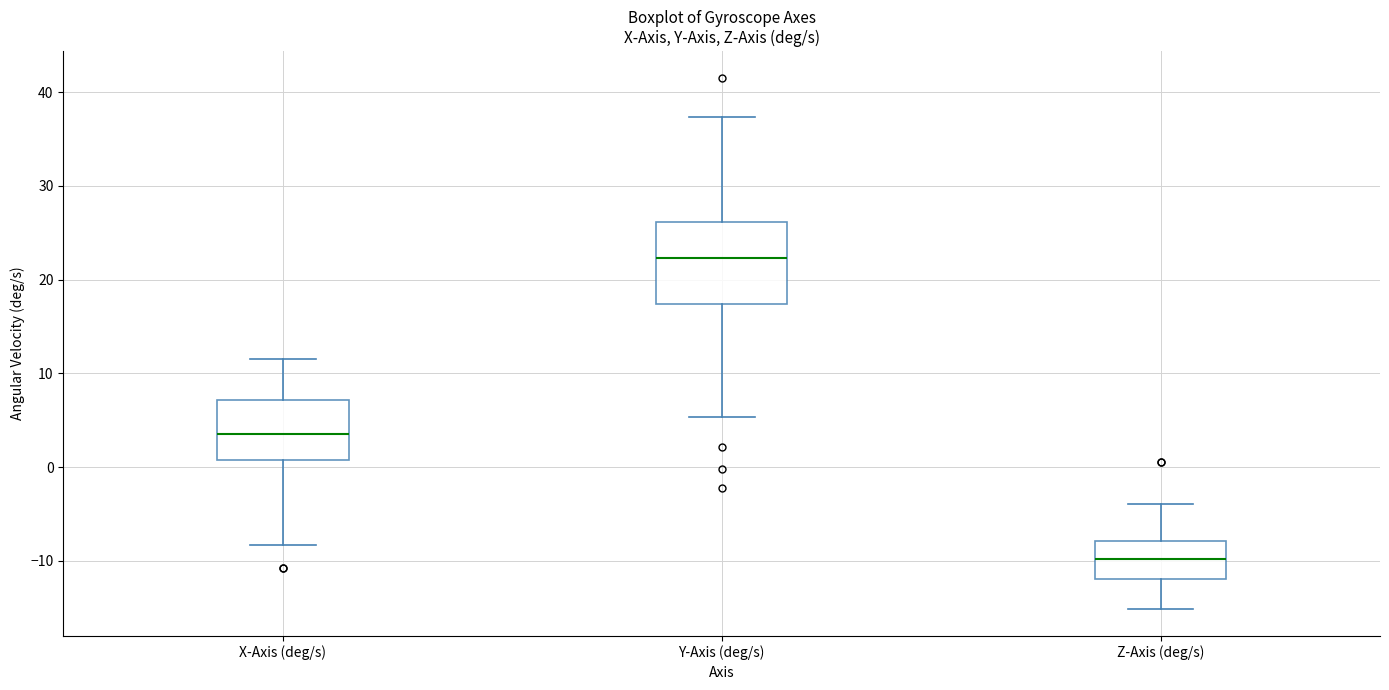

Where does the upper whisker of the box for X-Axis (deg/s) end on the y-axis? The values are not printed on the chart, so give them approximately, as read against the axis.

12